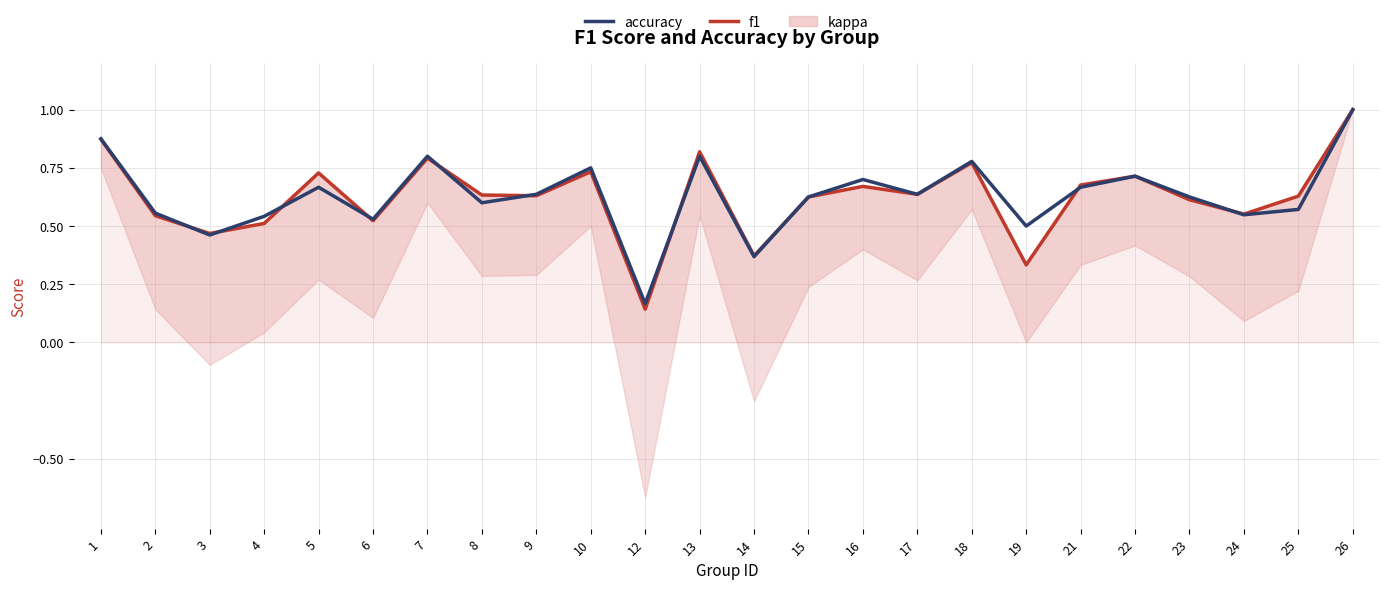

What is the maximum value shown in the chart?

1.0